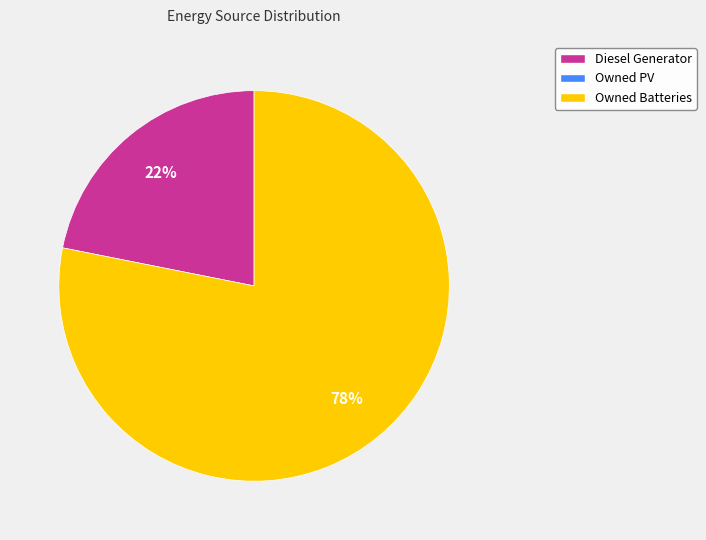

To the nearest percent, what is the average slice percentage?

50%